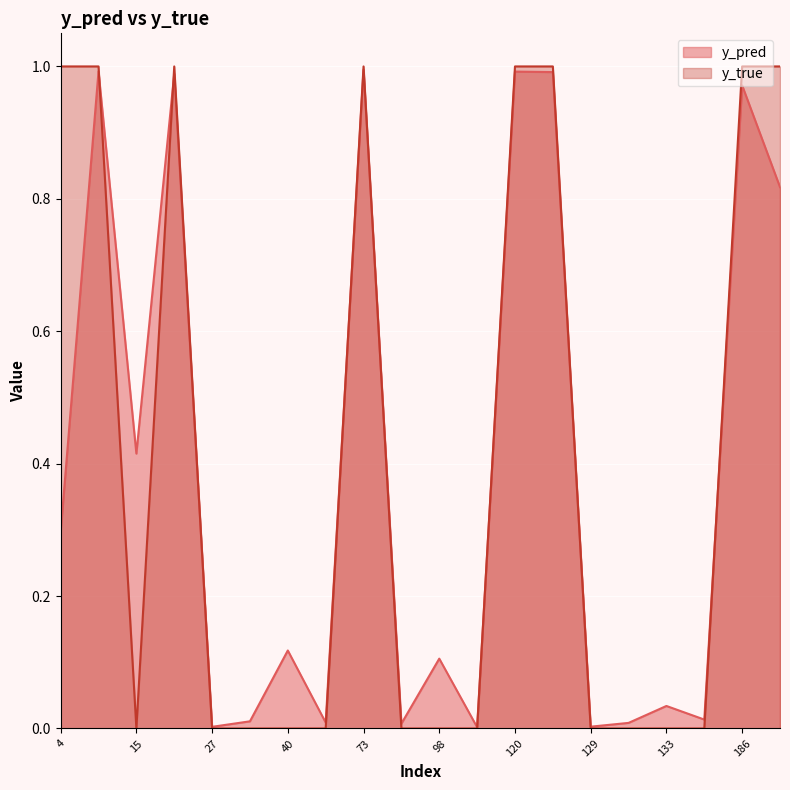

Is it true that y_true equals 0.0 at 27?

True